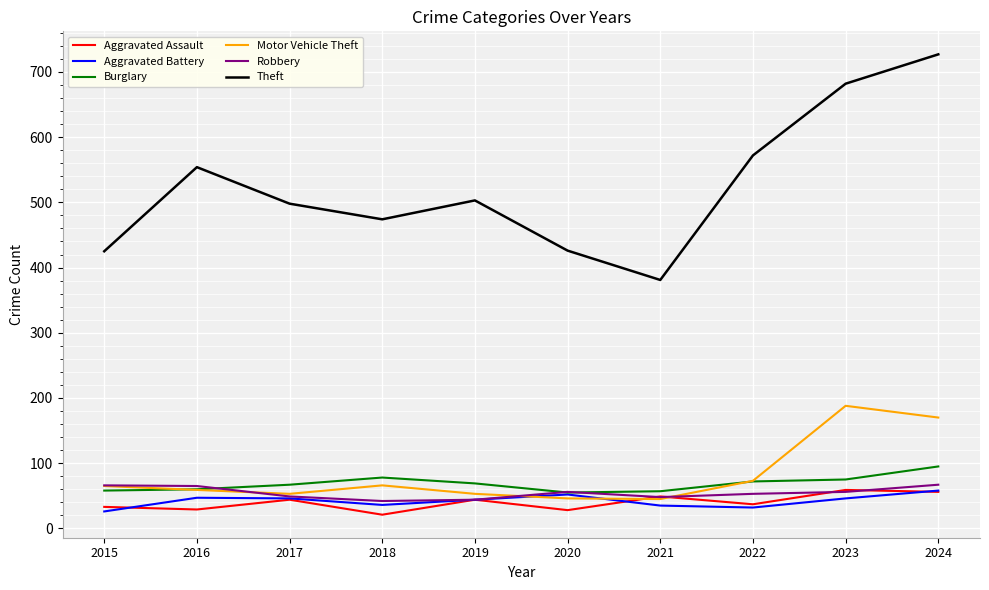

How many lines are shown in the chart?

6